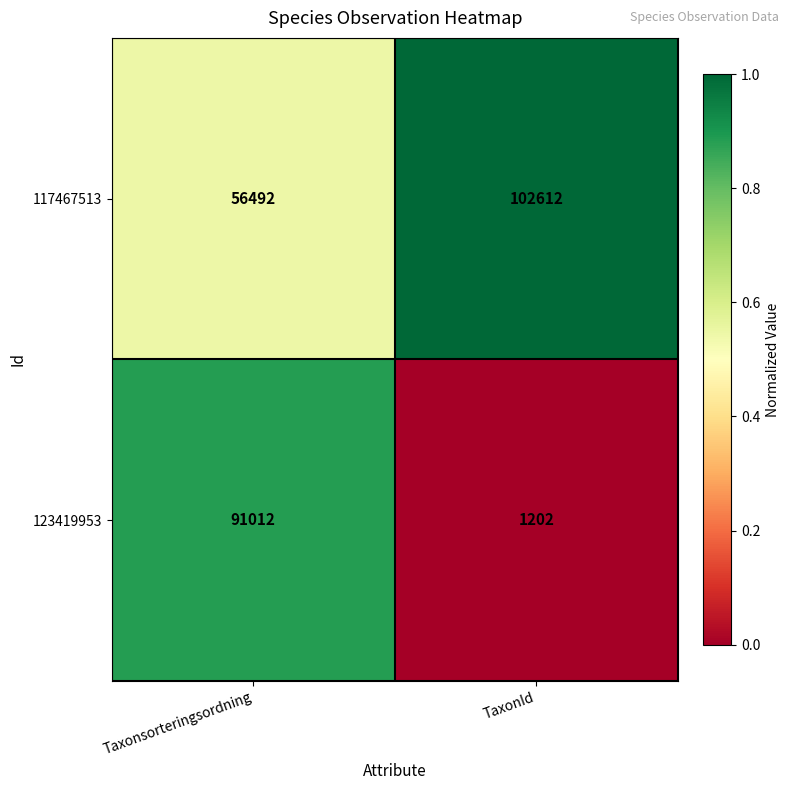

True or false: 123419953 has a value of 91012 at Taxonsorteringsordning.

True